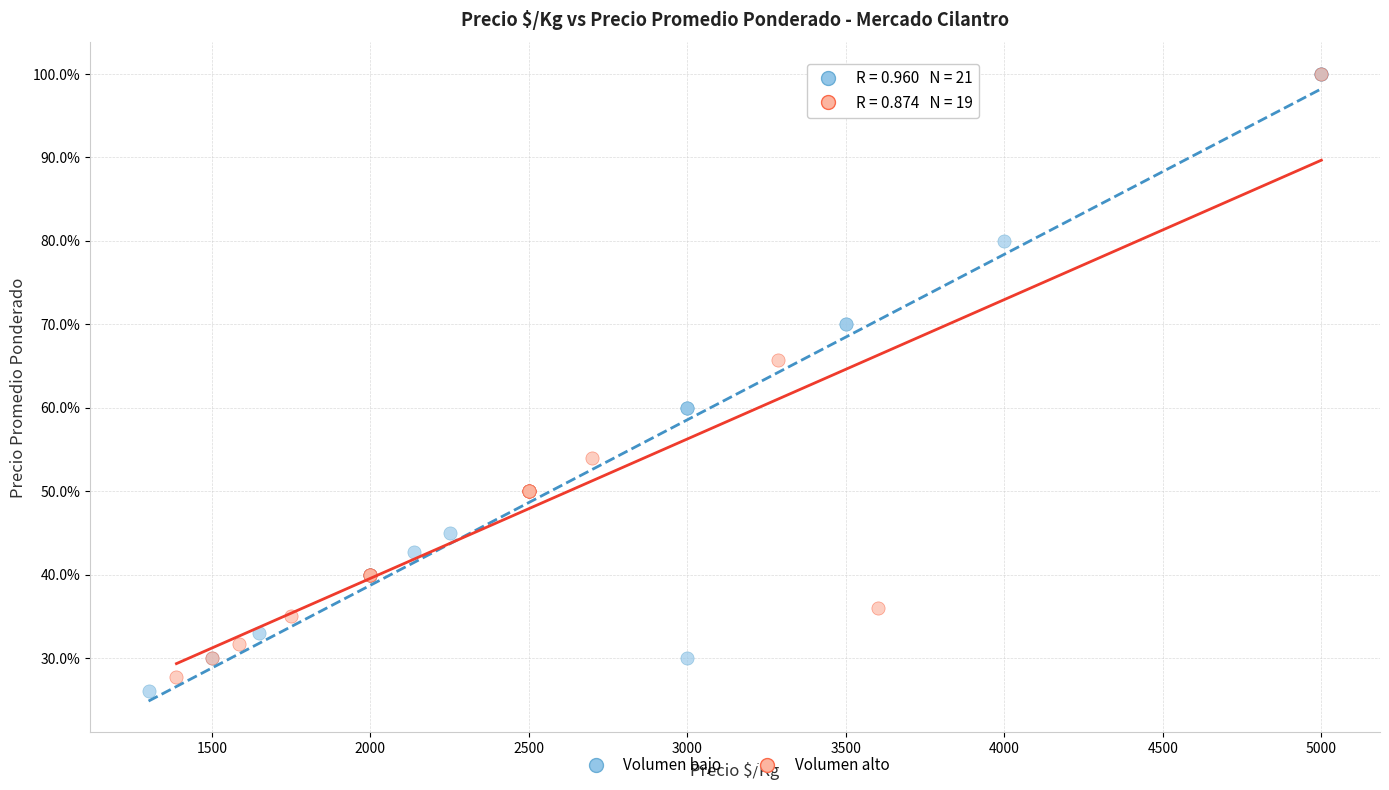

Which series has the widest spread of Y values?

Volumen bajo